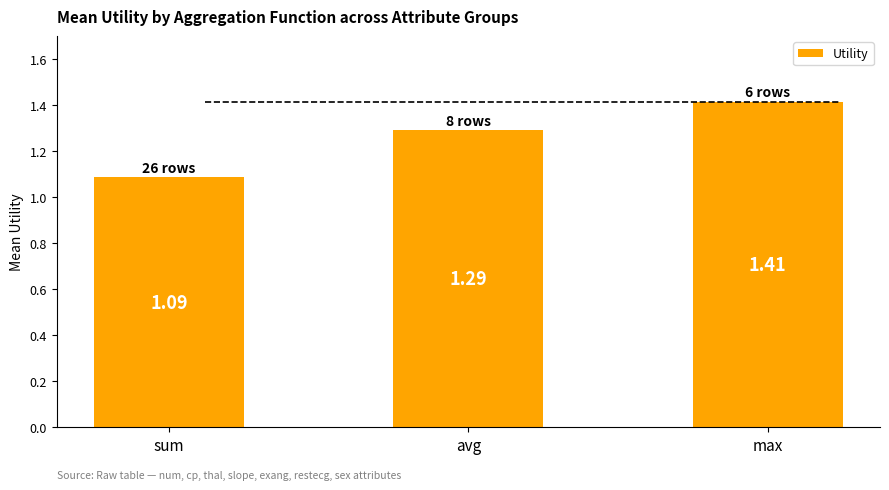

Between avg and sum, which is larger?

avg